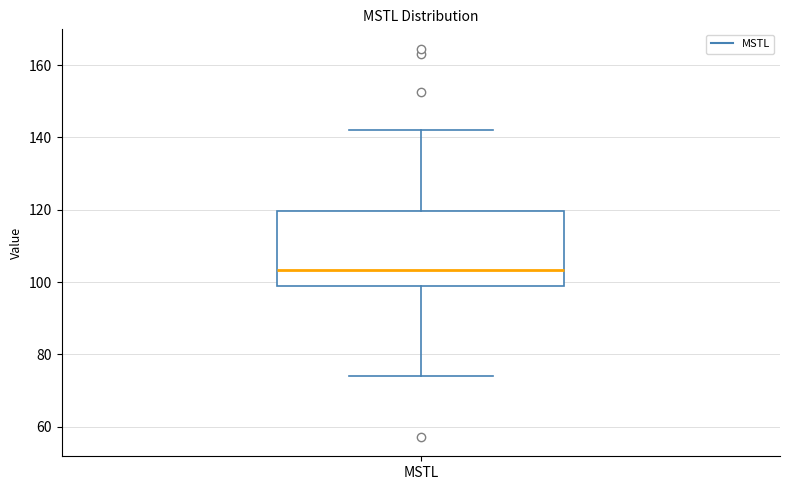

Transcribe this box plot: give where the median line is, the range the box spans, and where the two whiskers end, as read against the y-axis. The values are not printed on the chart, so give them approximately, as read against the axis.

median 104, box 98 to 120, whiskers 74 to 142